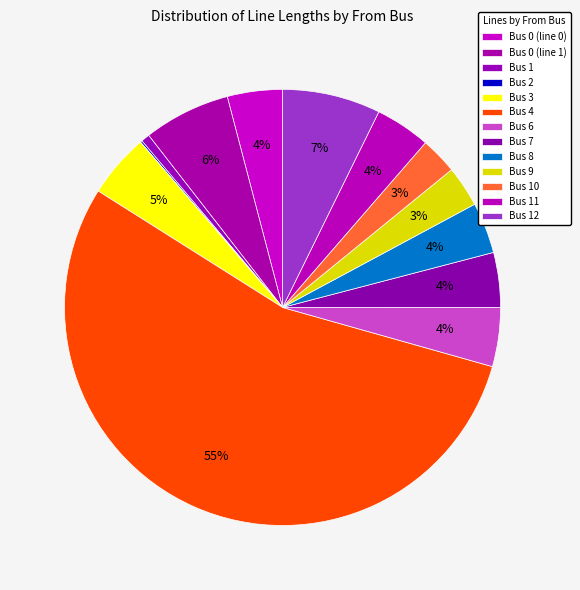

Rank the categories by value from lowest to highest.

from_bus 2, from_bus 1, from_bus 10, from_bus 9, from_bus 8, from_bus 7, from_bus 0, from_bus 11, from_bus 6, from_bus 3, from_bus 0, from_bus 12, from_bus 4